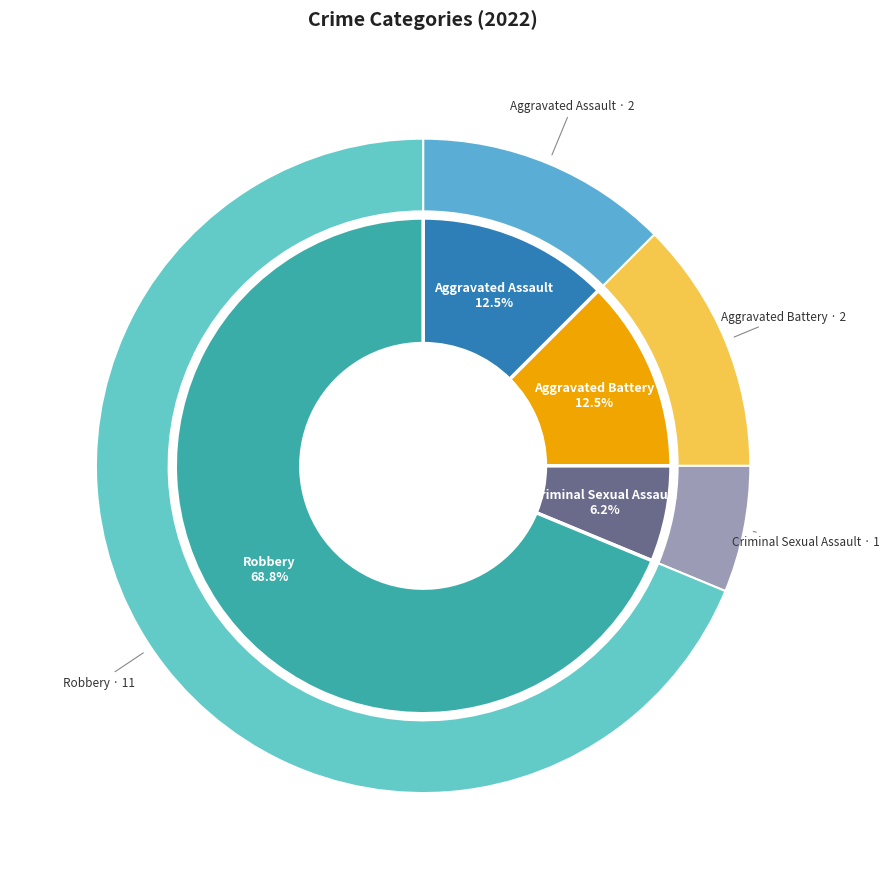

Rank the categories by value from lowest to highest.

Criminal Sexual Assault, Aggravated Assault, Aggravated Battery, Robbery